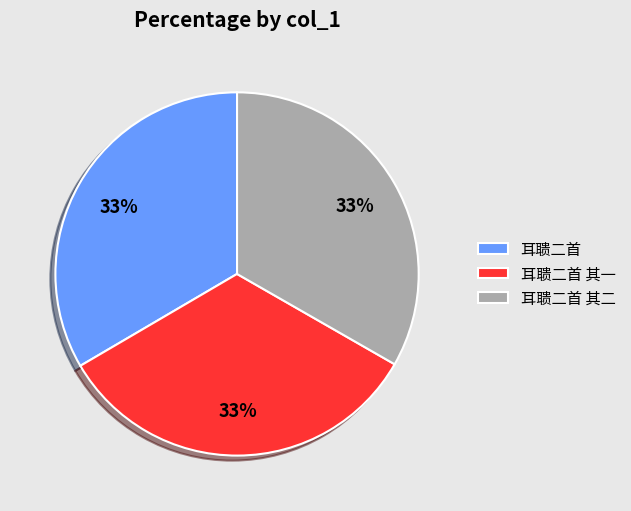

Approximately how many times larger is the value at 耳聩二首 其一 compared to 耳聩二首 其二?

1.0